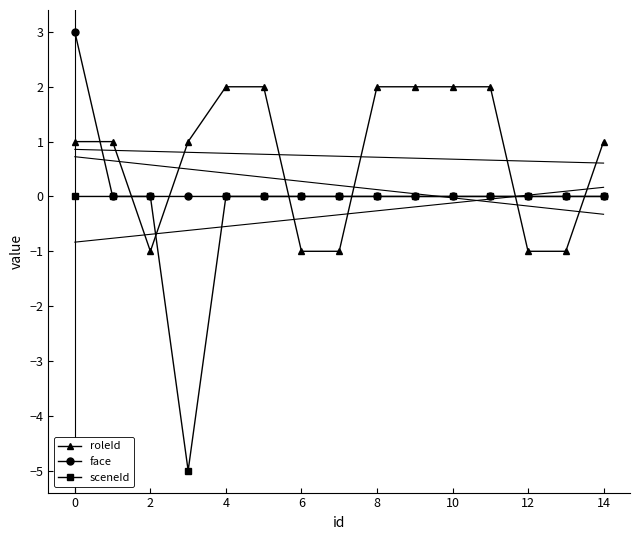

True or false: sceneId has more than 2 points higher than both neighbors.

False